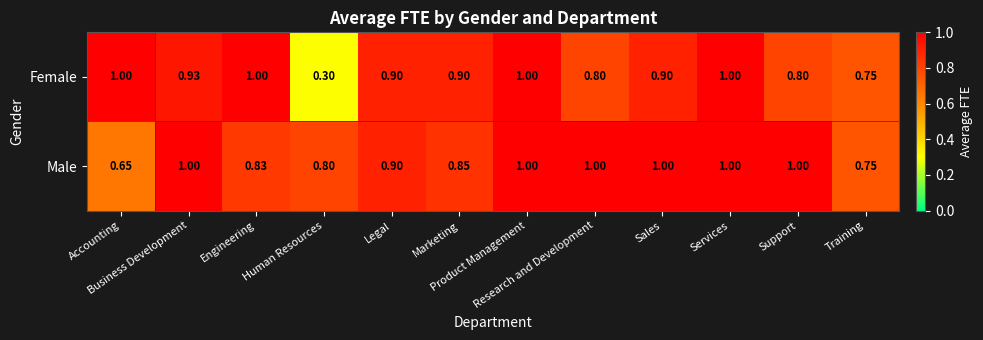

Which series has the largest total across all categories?

Male